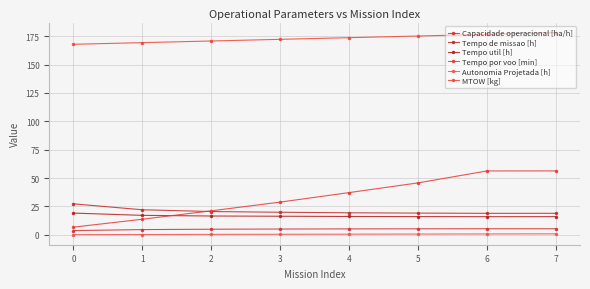

Does the chart display data point markers on the line(s)?

Yes